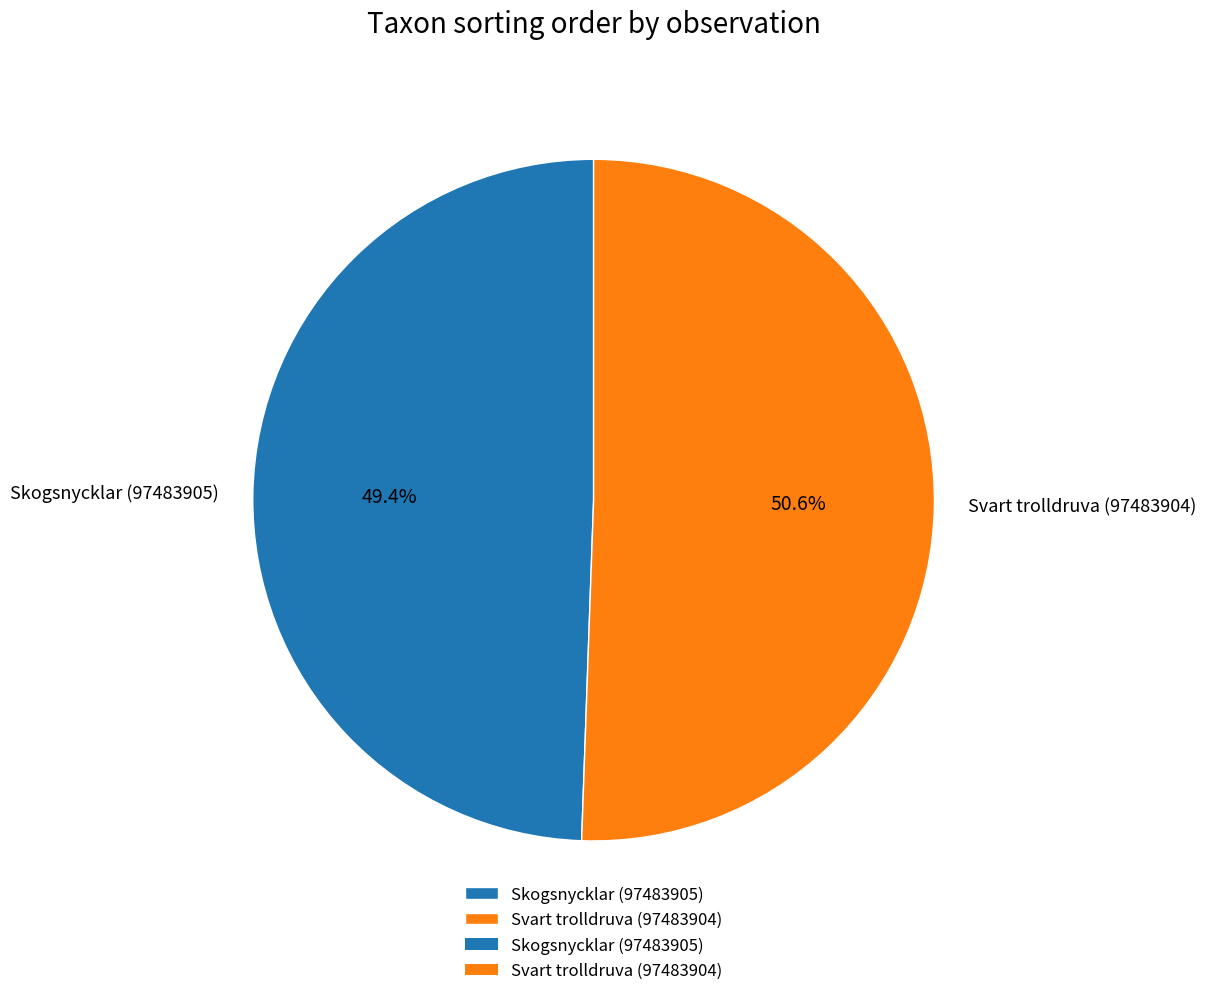

True or false: Svart trolldruva (97483904) accounts for 51% of the total.

True